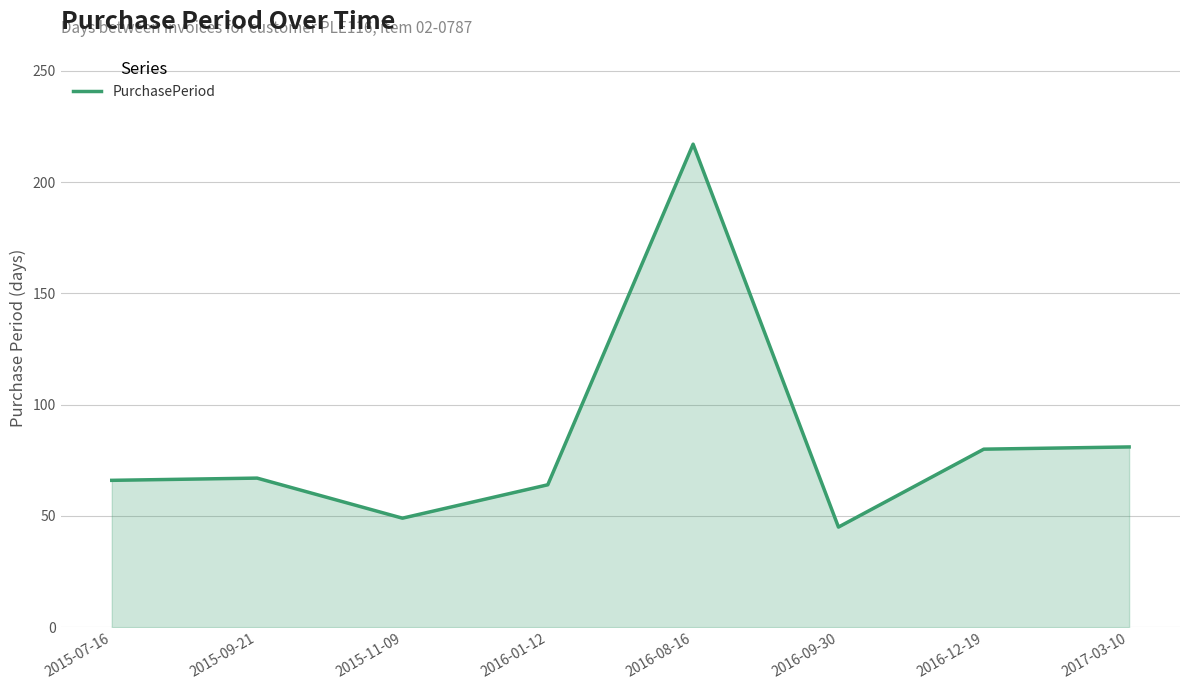

What is the maximum value shown in the chart?

217